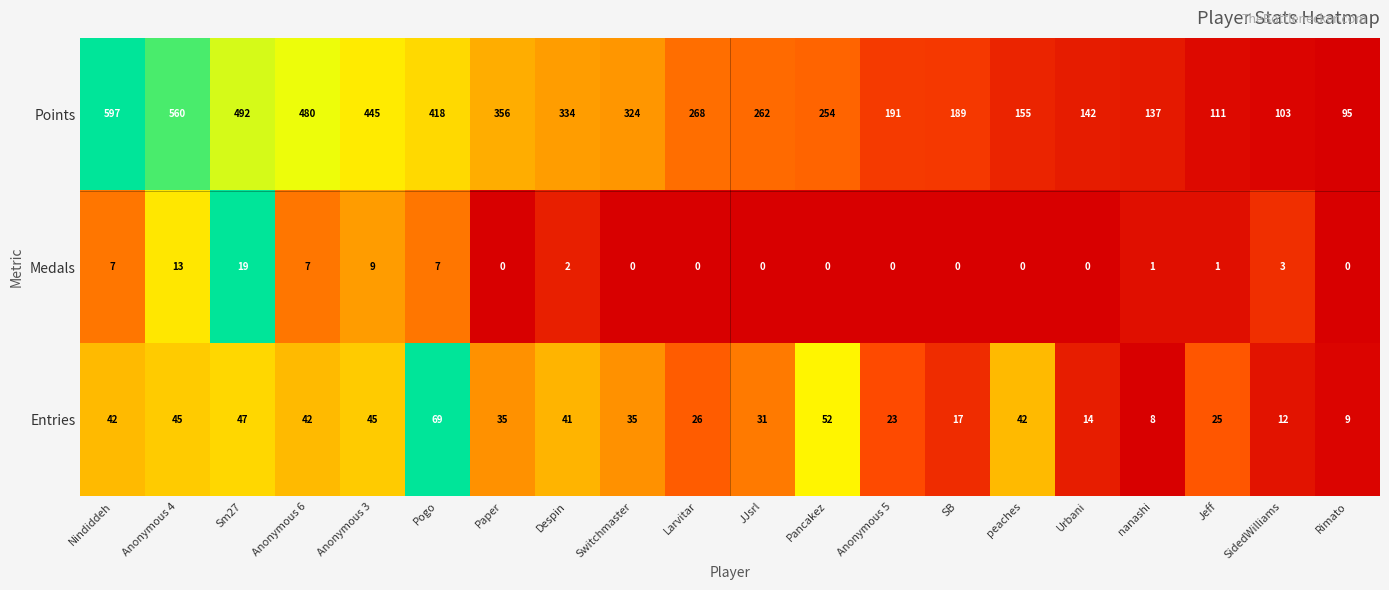

Is the value of Entries at JJsrl greater than the value of Points at Rimato?

No